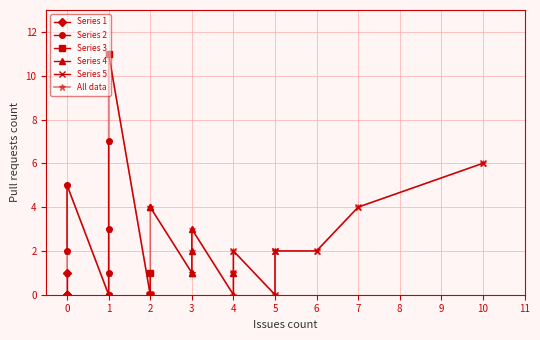

Reading right to left, what are all the values shown in this chart?

5	4	0	0	0	0	0	6	0	1	3	2	0	0	0	1	0	0	1	0	2	1	3	0	0	2	1	7	0	2	0	4	1	0	2	0	2	11	1	4